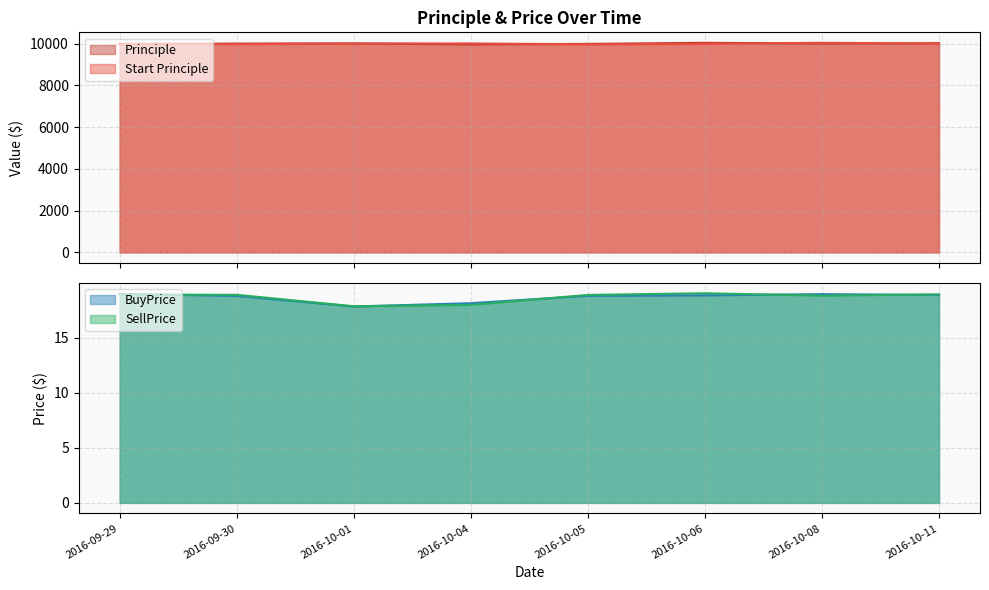

Where does the SellPrice series first go above 18?

2016-09-29